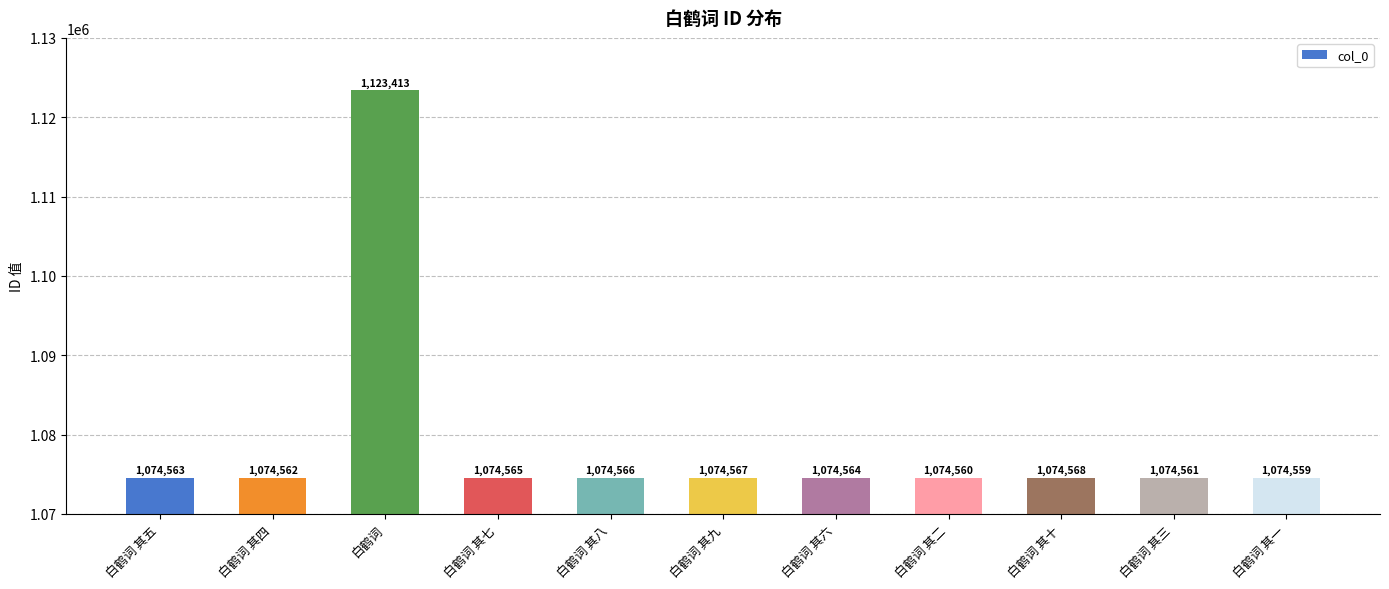

What is the sum of all values?

11869048